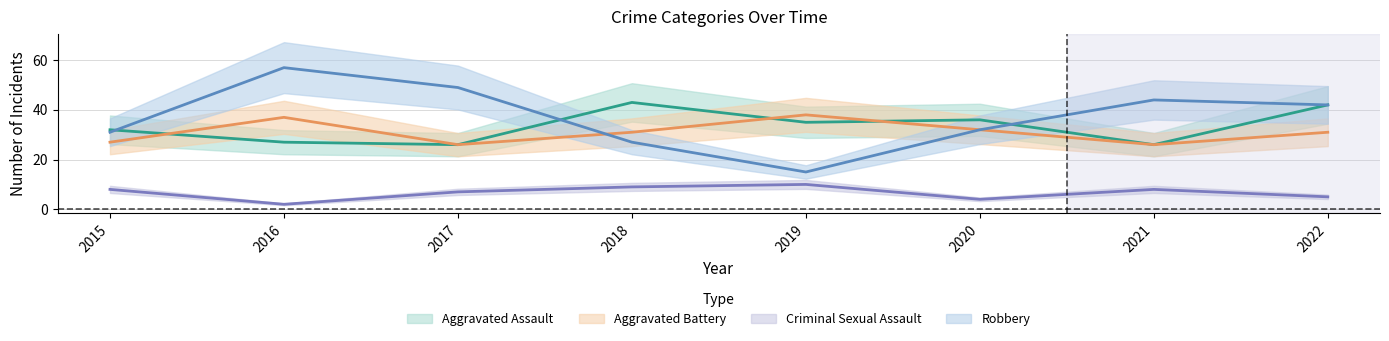

True or false: Aggravated Assault has more than 2 points higher than both neighbors.

False